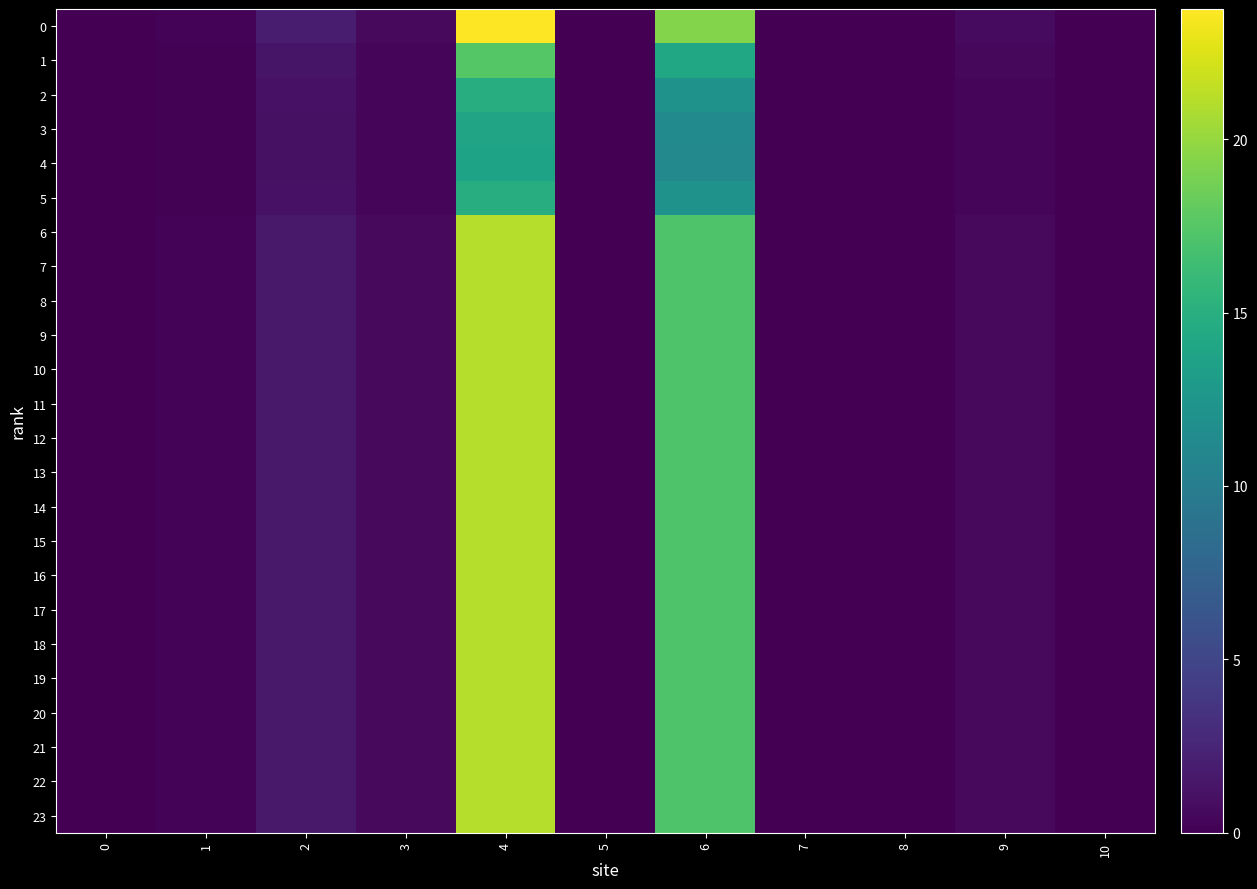

Reading left to right, transcribe all the data shown in this chart.

0: 0=0.0	1=0.2	2=1.9	3=0.6	4=23.8	5=0.0	6=19.4	7=0.0	8=0.0	9=0.7	10=0.0
1: 0=0.0	1=0.2	2=1.4	3=0.5	4=17.5	5=0.0	6=14.3	7=0.0	8=0.0	9=0.5	10=0.0
2: 0=0.0	1=0.2	2=1.1	3=0.4	4=14.8	5=0.0	6=12.1	7=0.0	8=0.0	9=0.4	10=0.0
3: 0=0.0	1=0.1	2=1.1	3=0.4	4=13.9	5=0.0	6=11.3	7=0.0	8=0.0	9=0.4	10=0.0
4: 0=0.0	1=0.1	2=1.1	3=0.4	4=13.7	5=0.0	6=11.2	7=0.0	8=0.0	9=0.4	10=0.0
5: 0=0.0	1=0.2	2=1.1	3=0.4	4=14.8	5=0.0	6=12.1	7=0.0	8=0.0	9=0.4	10=0.0
6: 0=0.0	1=0.2	2=1.6	3=0.6	4=21.1	5=0.0	6=17.2	7=0.0	8=0.0	9=0.6	10=0.0
7: 0=0.0	1=0.2	2=1.6	3=0.6	4=21.1	5=0.0	6=17.2	7=0.0	8=0.0	9=0.6	10=0.0
8: 0=0.0	1=0.2	2=1.6	3=0.6	4=21.1	5=0.0	6=17.2	7=0.0	8=0.0	9=0.6	10=0.0
9: 0=0.0	1=0.2	2=1.6	3=0.6	4=21.1	5=0.0	6=17.2	7=0.0	8=0.0	9=0.6	10=0.0
10: 0=0.0	1=0.2	2=1.6	3=0.6	4=21.1	5=0.0	6=17.2	7=0.0	8=0.0	9=0.6	10=0.0
11: 0=0.0	1=0.2	2=1.6	3=0.6	4=21.1	5=0.0	6=17.2	7=0.0	8=0.0	9=0.6	10=0.0
12: 0=0.0	1=0.2	2=1.6	3=0.6	4=21.1	5=0.0	6=17.2	7=0.0	8=0.0	9=0.6	10=0.0
13: 0=0.0	1=0.2	2=1.6	3=0.6	4=21.1	5=0.0	6=17.2	7=0.0	8=0.0	9=0.6	10=0.0
14: 0=0.0	1=0.2	2=1.6	3=0.6	4=21.1	5=0.0	6=17.2	7=0.0	8=0.0	9=0.6	10=0.0
15: 0=0.0	1=0.2	2=1.6	3=0.6	4=21.1	5=0.0	6=17.2	7=0.0	8=0.0	9=0.6	10=0.0
16: 0=0.0	1=0.2	2=1.6	3=0.6	4=21.1	5=0.0	6=17.2	7=0.0	8=0.0	9=0.6	10=0.0
17: 0=0.0	1=0.2	2=1.6	3=0.6	4=21.1	5=0.0	6=17.2	7=0.0	8=0.0	9=0.6	10=0.0
18: 0=0.0	1=0.2	2=1.6	3=0.6	4=21.1	5=0.0	6=17.2	7=0.0	8=0.0	9=0.6	10=0.0
19: 0=0.0	1=0.2	2=1.6	3=0.6	4=21.1	5=0.0	6=17.2	7=0.0	8=0.0	9=0.6	10=0.0
20: 0=0.0	1=0.2	2=1.6	3=0.6	4=21.1	5=0.0	6=17.2	7=0.0	8=0.0	9=0.6	10=0.0
21: 0=0.0	1=0.2	2=1.6	3=0.6	4=21.1	5=0.0	6=17.2	7=0.0	8=0.0	9=0.6	10=0.0
22: 0=0.0	1=0.2	2=1.6	3=0.6	4=21.1	5=0.0	6=17.2	7=0.0	8=0.0	9=0.6	10=0.0
23: 0=0.0	1=0.2	2=1.6	3=0.6	4=21.1	5=0.0	6=17.2	7=0.0	8=0.0	9=0.6	10=0.0